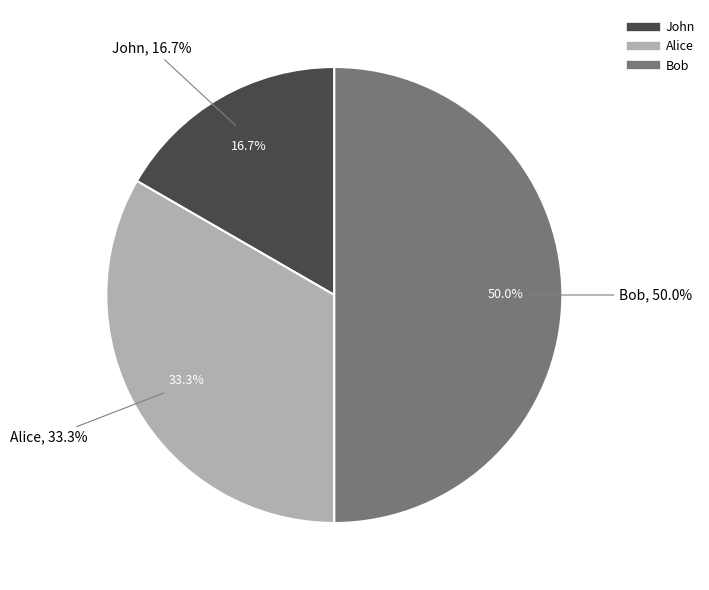

What portion of the pie excludes Bob?

50.0%